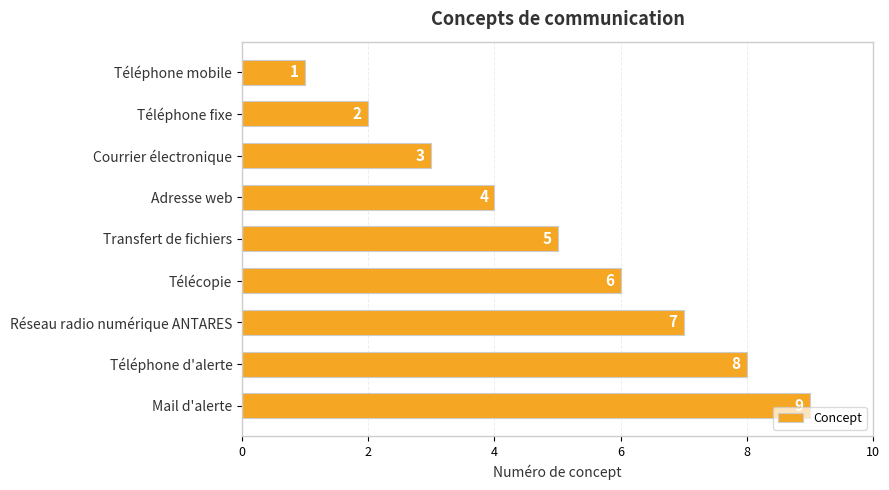

How many values are between 3 and 7?

5